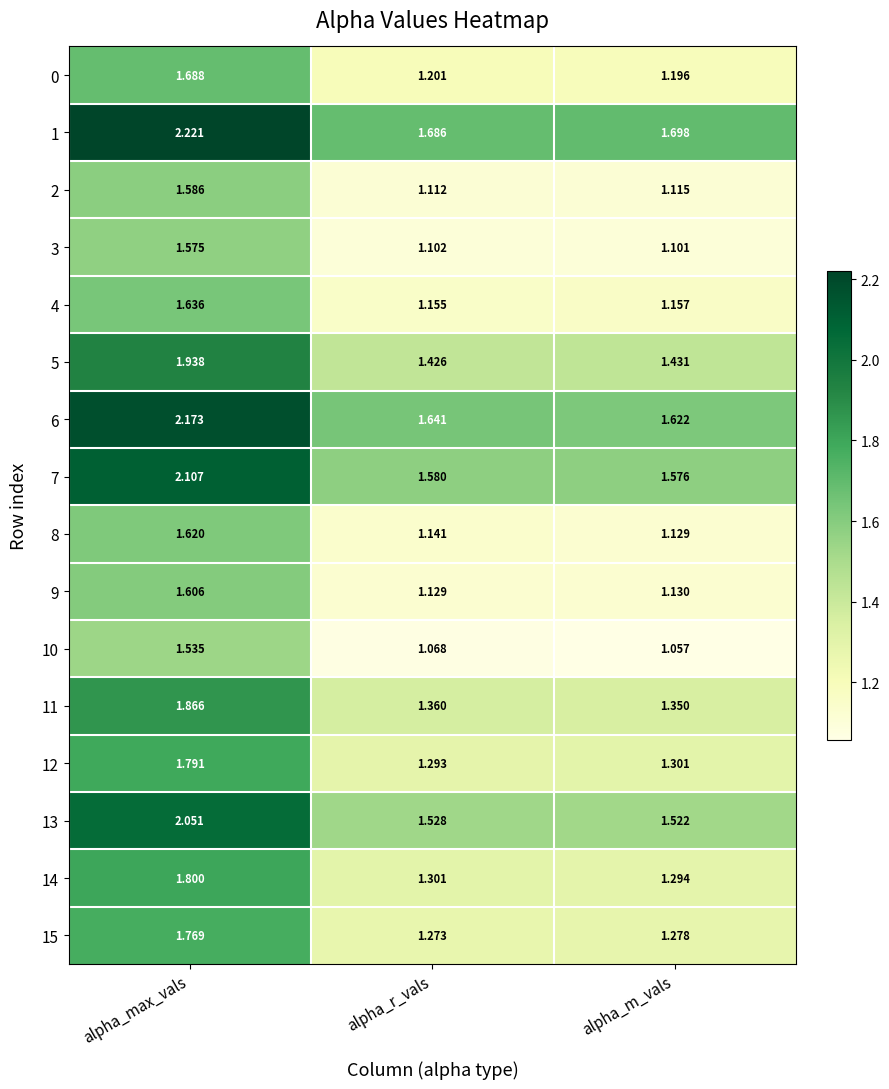

List the labels in order of 2 value, smallest first.

alpha_r_vals, alpha_m_vals, alpha_max_vals